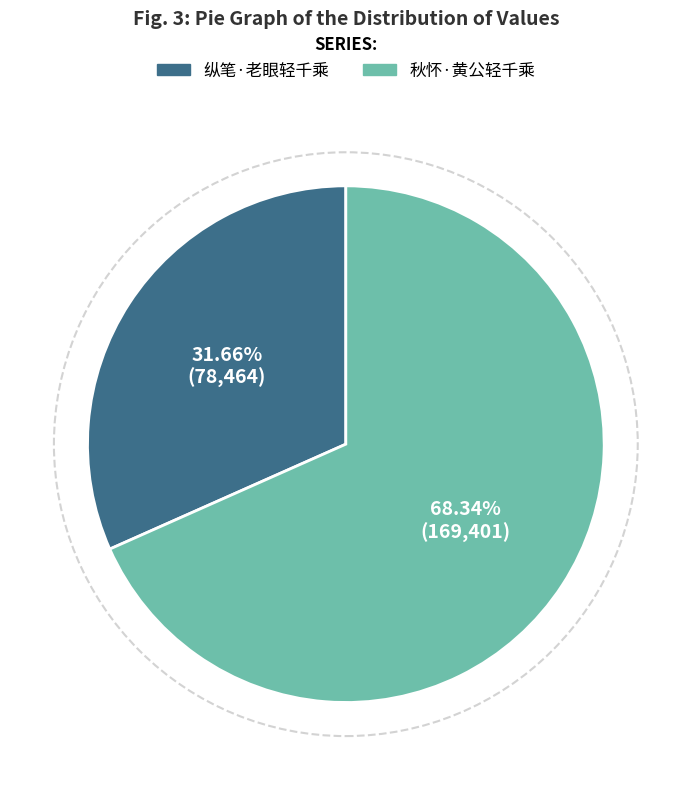

To the nearest percent, what is the difference between the 秋怀·黄公轻千乘 and 纵笔·老眼轻千乘 slice percentages?

37%